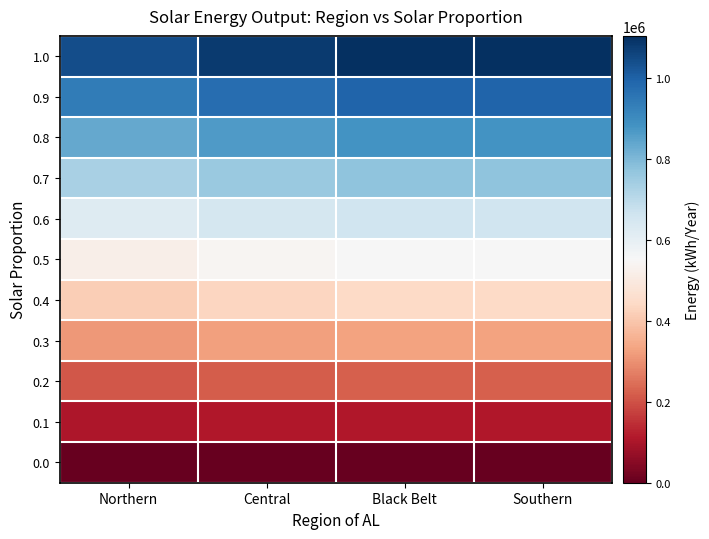

Reading left to right, list all the values displayed in this chart.

1.0: Northern=1041584	Central=1079332	Black Belt=1103970	Southern=1103970
0.9: Northern=937427	Central=971400	Black Belt=993574	Southern=993574
0.8: Northern=833269	Central=863467	Black Belt=883178	Southern=883178
0.7: Northern=729112	Central=755536	Black Belt=772783	Southern=772783
0.6: Northern=624955	Central=647604	Black Belt=662387	Southern=662387
0.5: Northern=520797	Central=539671	Black Belt=551991	Southern=551991
0.4: Northern=416639	Central=431739	Black Belt=441595	Southern=441595
0.3: Northern=312481	Central=323806	Black Belt=331198	Southern=331198
0.2: Northern=208322	Central=215872	Black Belt=220800	Southern=220800
0.1: Northern=104178	Central=107955	Black Belt=110425	Southern=110425
0.0: Northern=0	Central=0	Black Belt=0	Southern=0